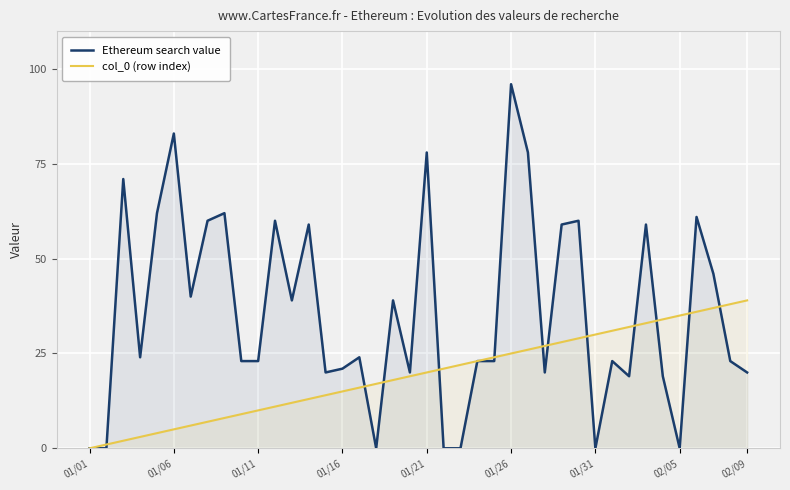

Which label corresponds to the largest value in the chart?

01/26